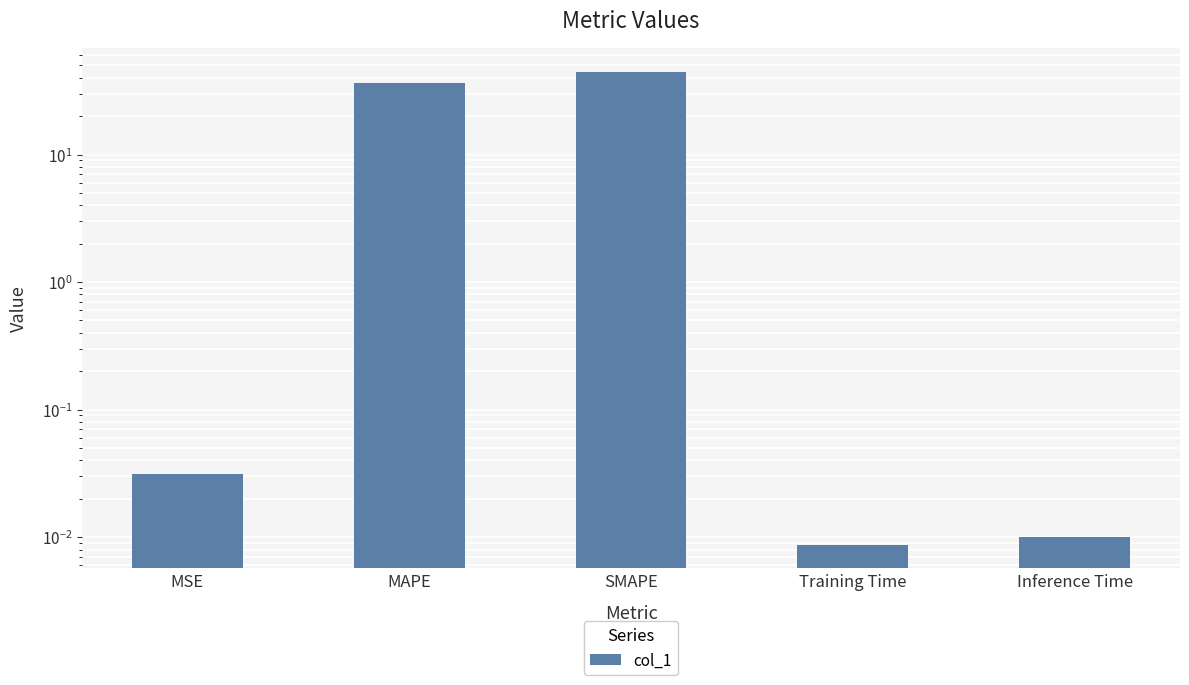

What position from the right is SMAPE?

3